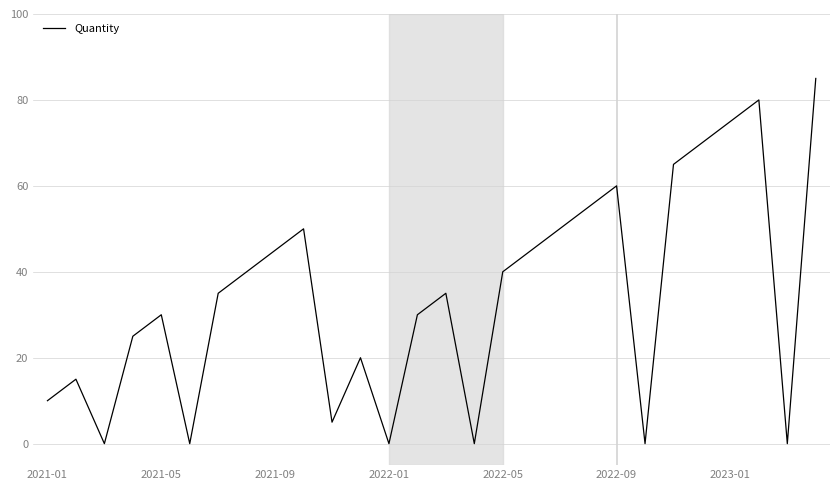

What is the greatest value displayed?

85